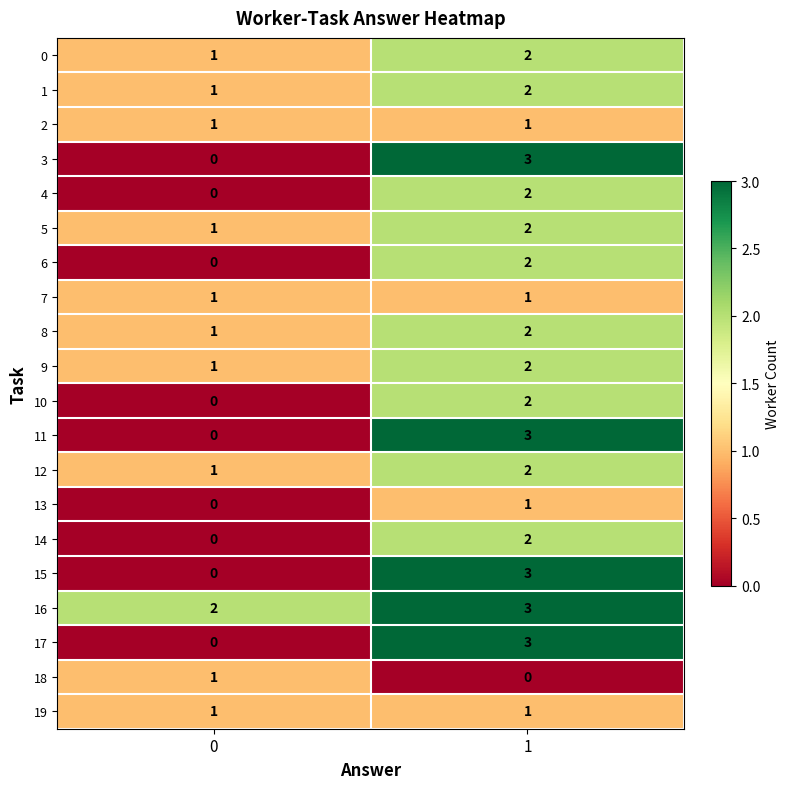

True or false: 6 has a value of 3 at 1.

False